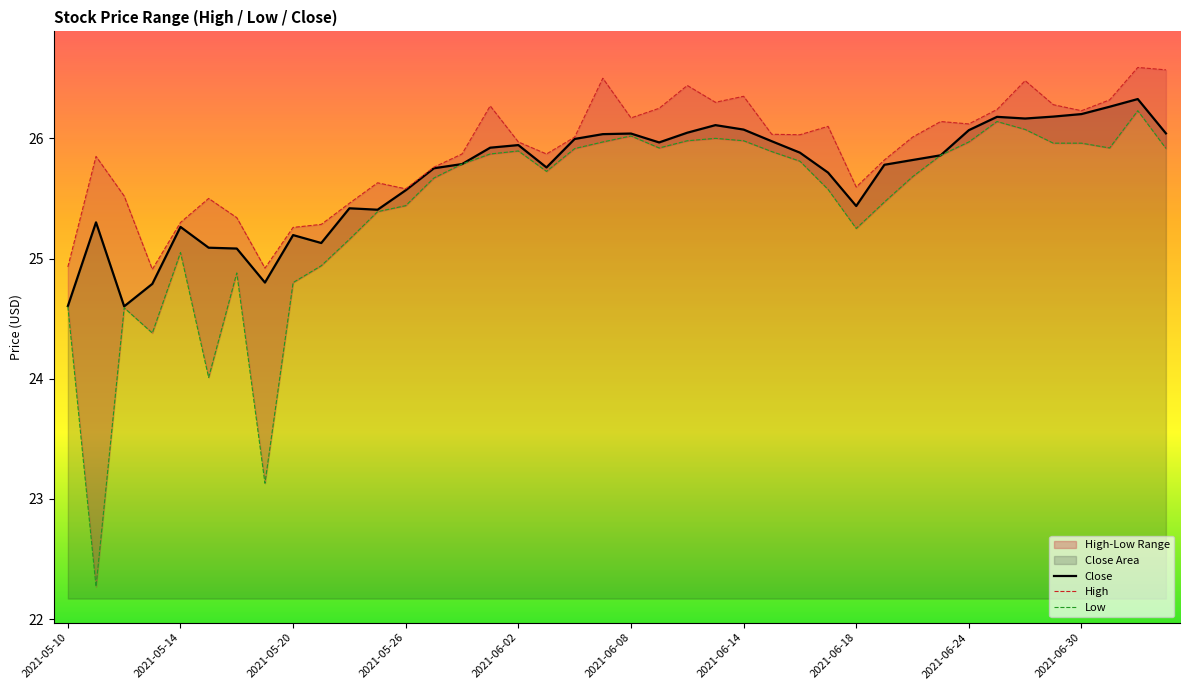

True or false: High and Close cross at least once.

False